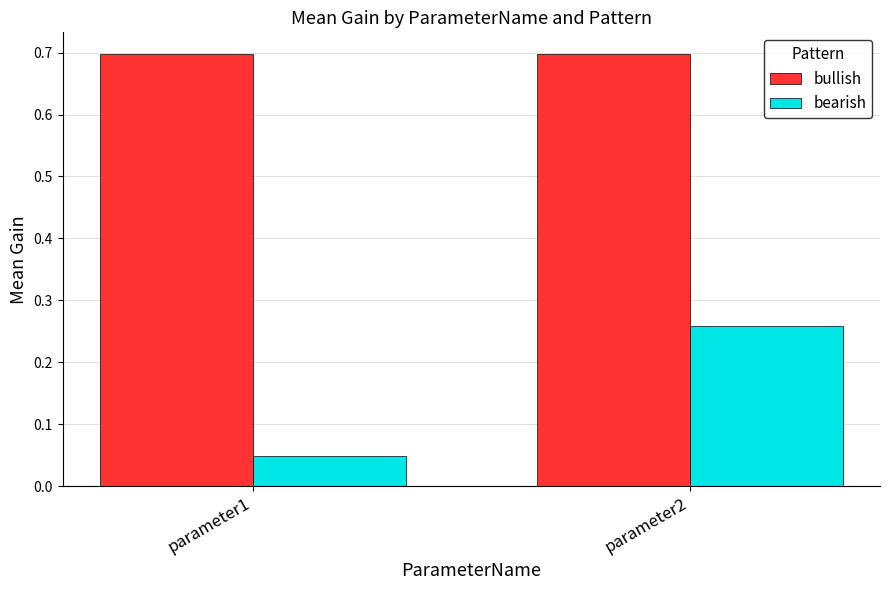

What is the average value of the bullish series?

0.7